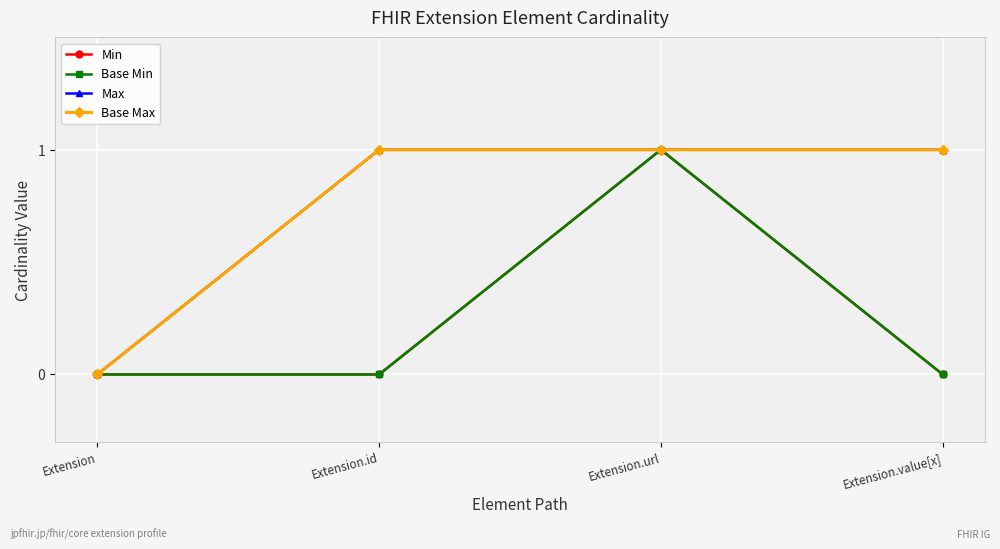

Does the chart have visible grid lines?

Yes